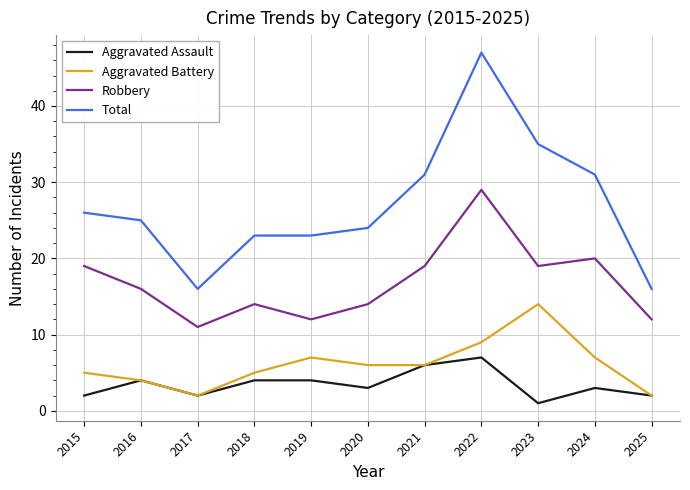

Rank the series by their maximum value, from lowest to highest.

Aggravated Assault, Aggravated Battery, Robbery, Total